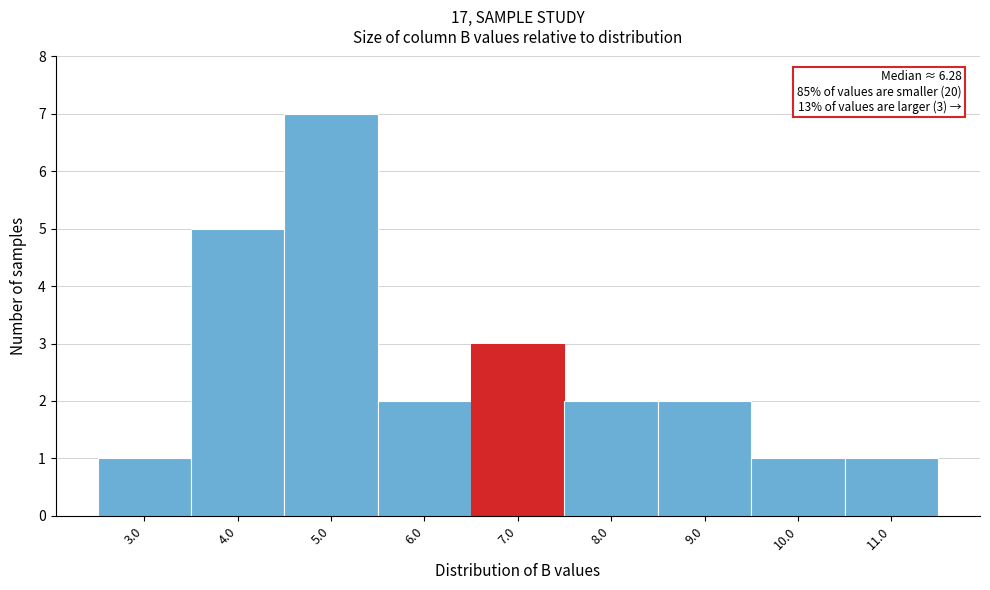

Reading right to left, list all the values displayed in this chart.

11.0=1	10.0=1	9.0=2	8.0=2	7.0=3	6.0=2	5.0=7	4.0=5	3.0=1